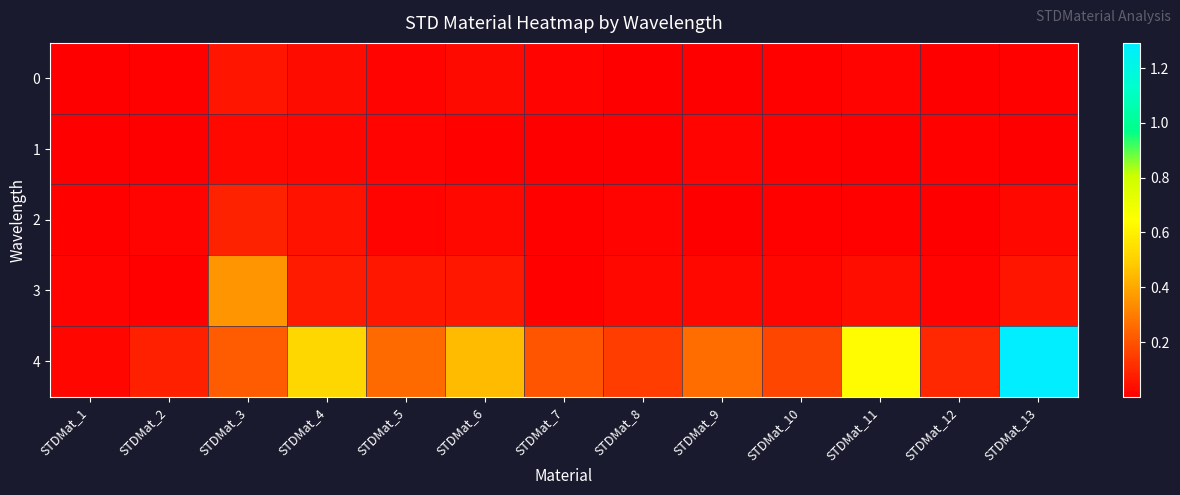

How many data points does each series have?

13